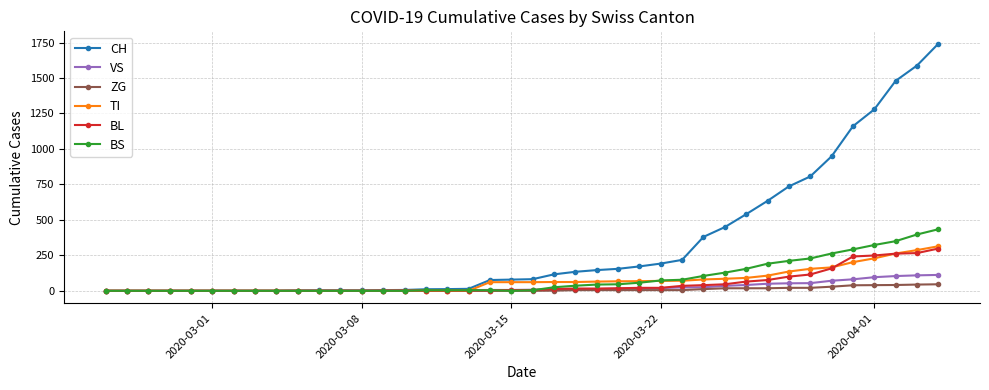

What is the highest value of the CH series?

1742